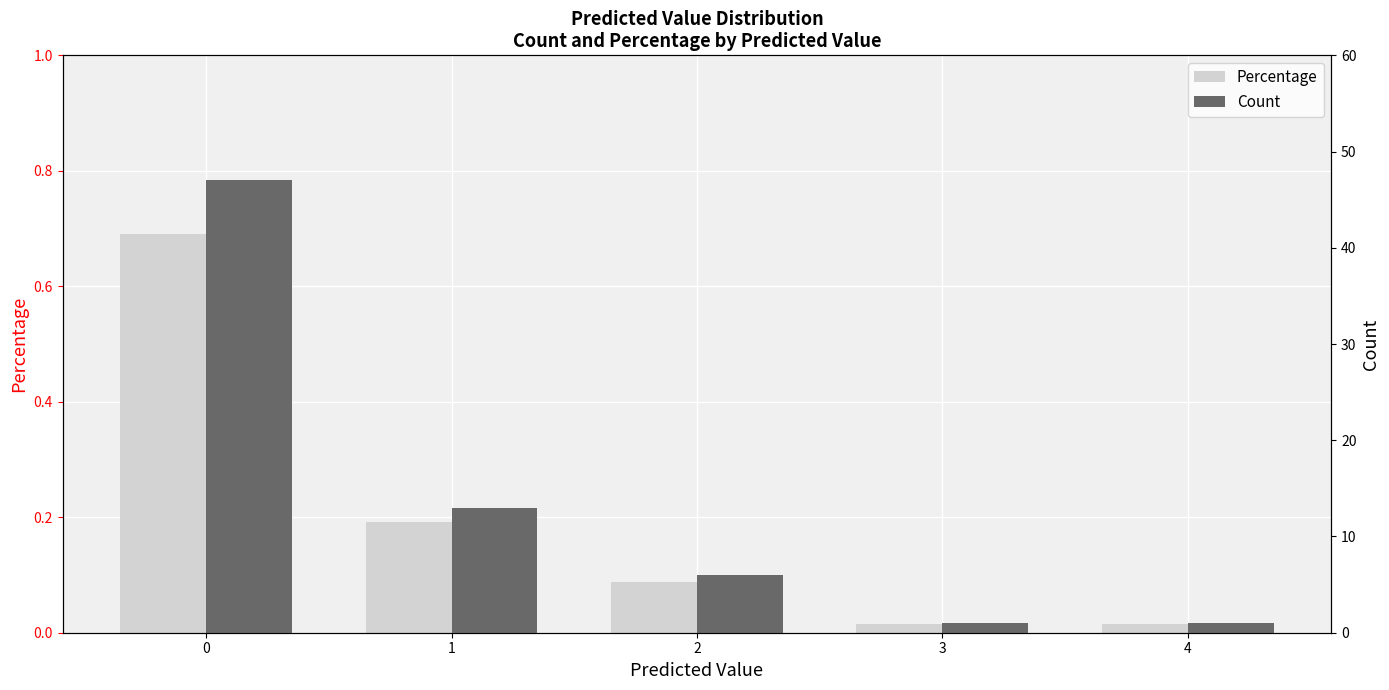

Is the value of Percentage at 0 greater than the value of Count at 0?

No